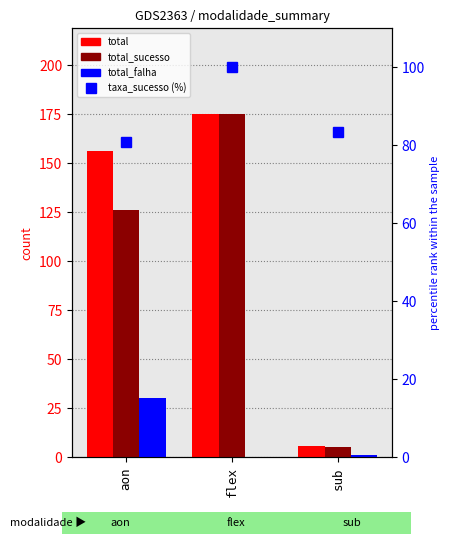

At which category is the sum across all series the highest?

flex